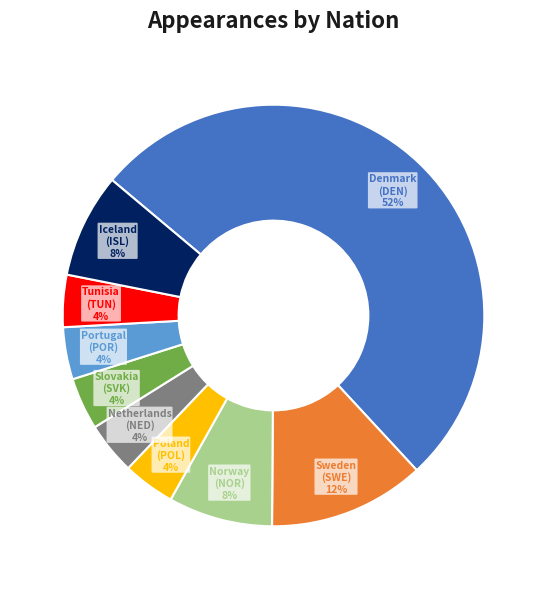

The Tunisia (TUN) slice represents 4% of the pie. True or false?

True